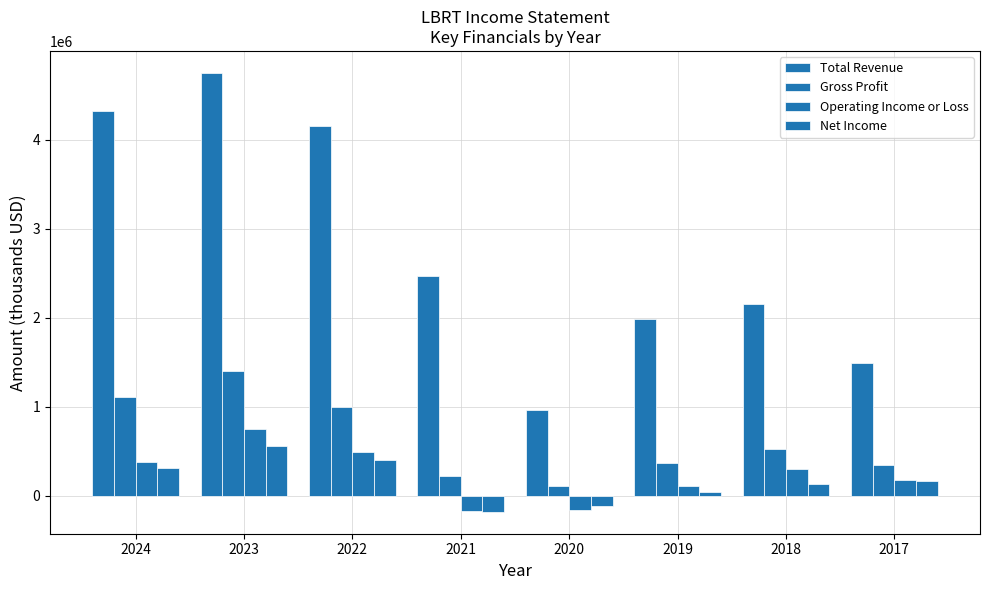

Which series changed the most between 2022 and 2021?

Total Revenue